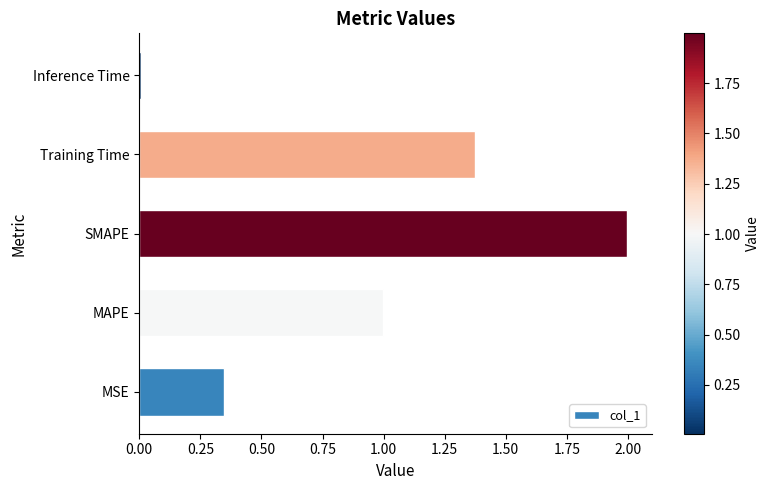

What is the greatest value displayed?

2.0